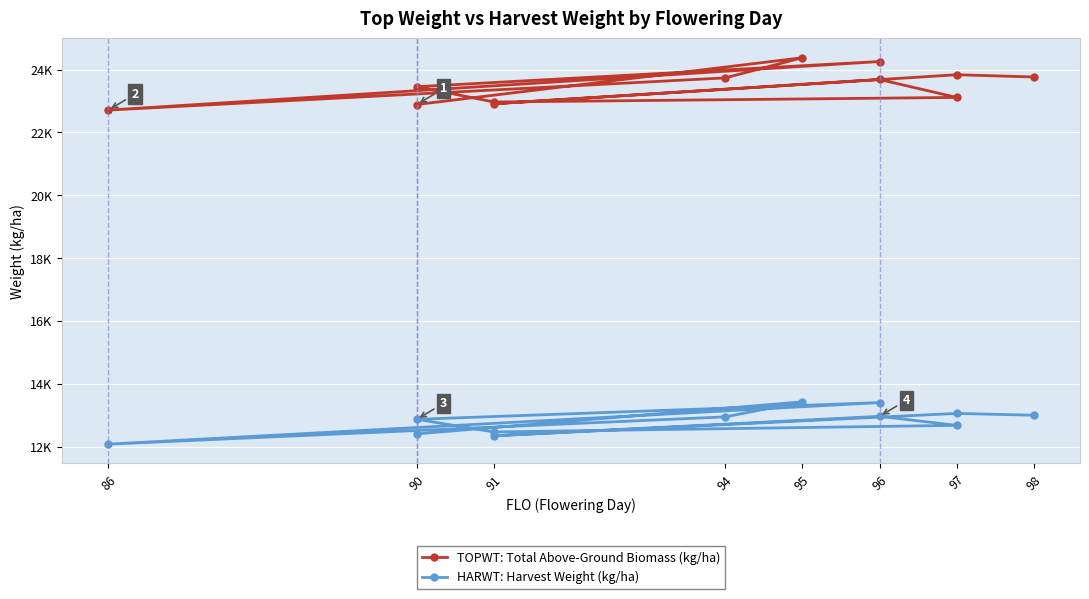

Rank the series at 91 from highest to lowest value.

TOPWT: Total Above-Ground Biomass (kg/ha), HARWT: Harvest Weight (kg/ha)